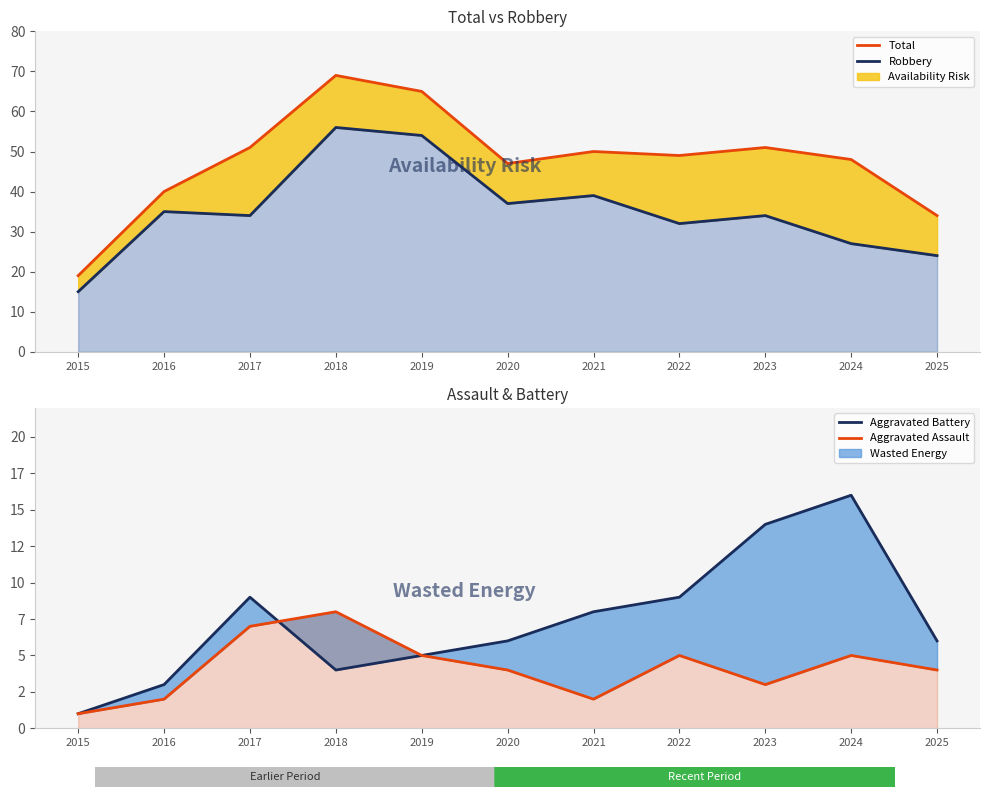

What is the sum of the Aggravated Battery values at 2021 and 2024?

24